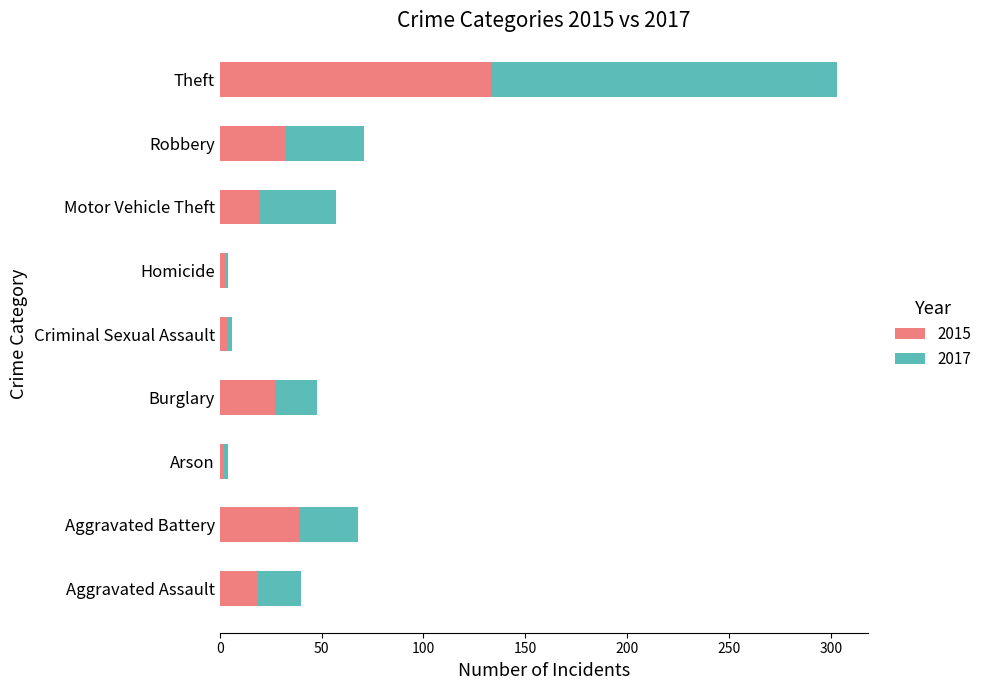

How many data points in 2015 are less than 20?

4